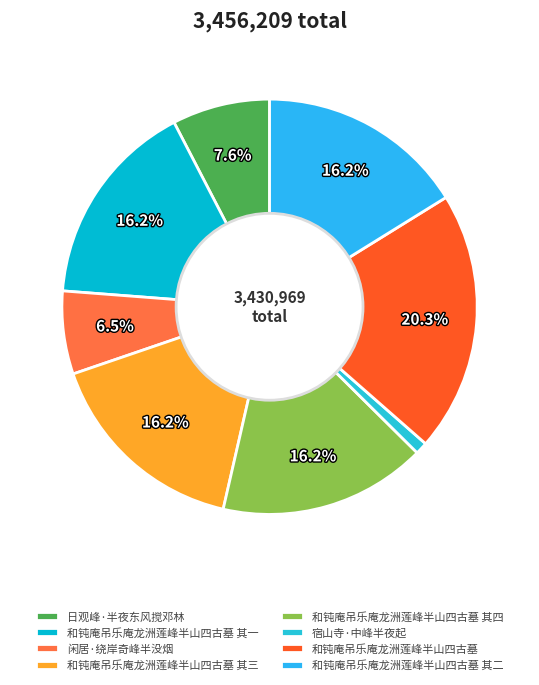

What is the smallest slice in the pie chart?

宿山寺·中峰半夜起